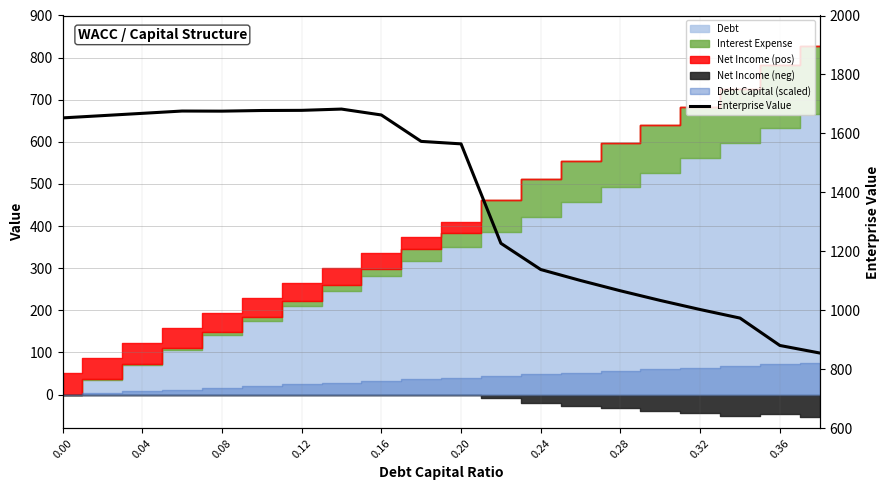

True or false: the data shows 1668.1 at 0.04.

True